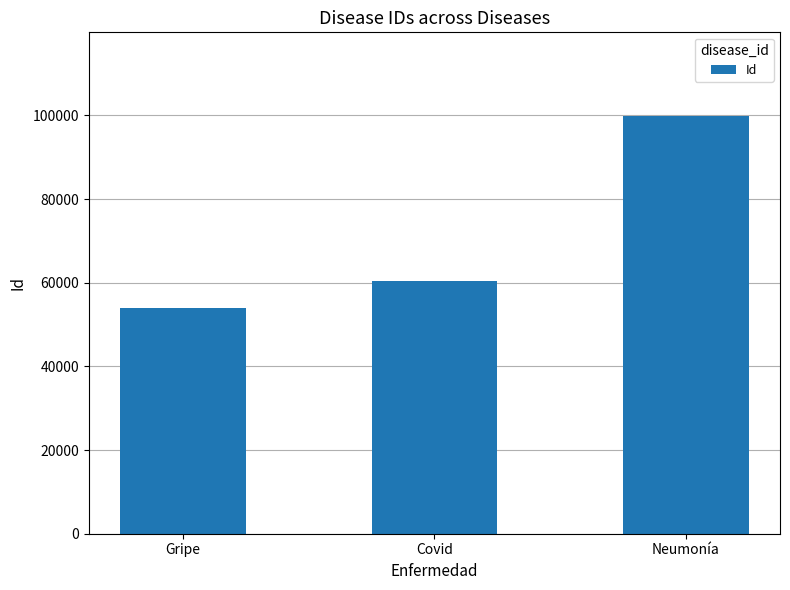

What is the minimum value shown in the chart?

53897